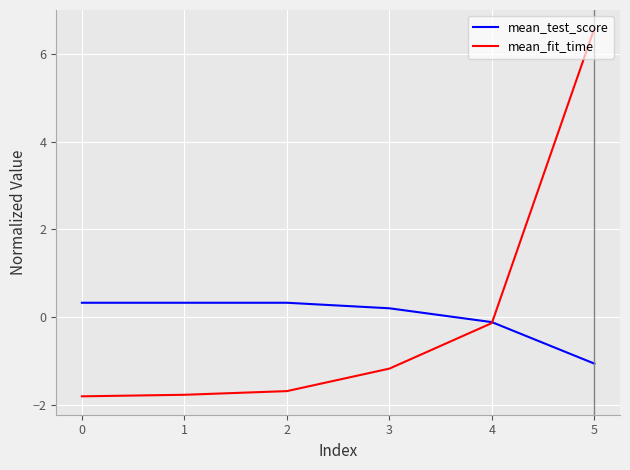

True or false: mean_test_score has a value of -0.1 at 4.

True